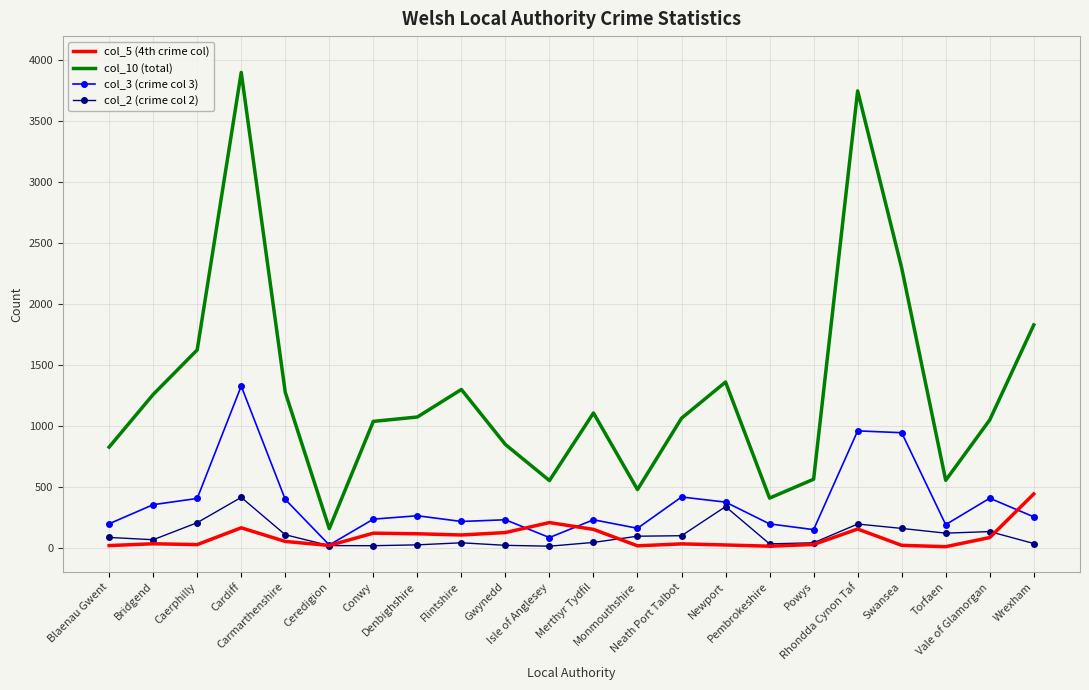

True or false: col_2 (crime col 2) and col_10 (total) cross at least once.

False